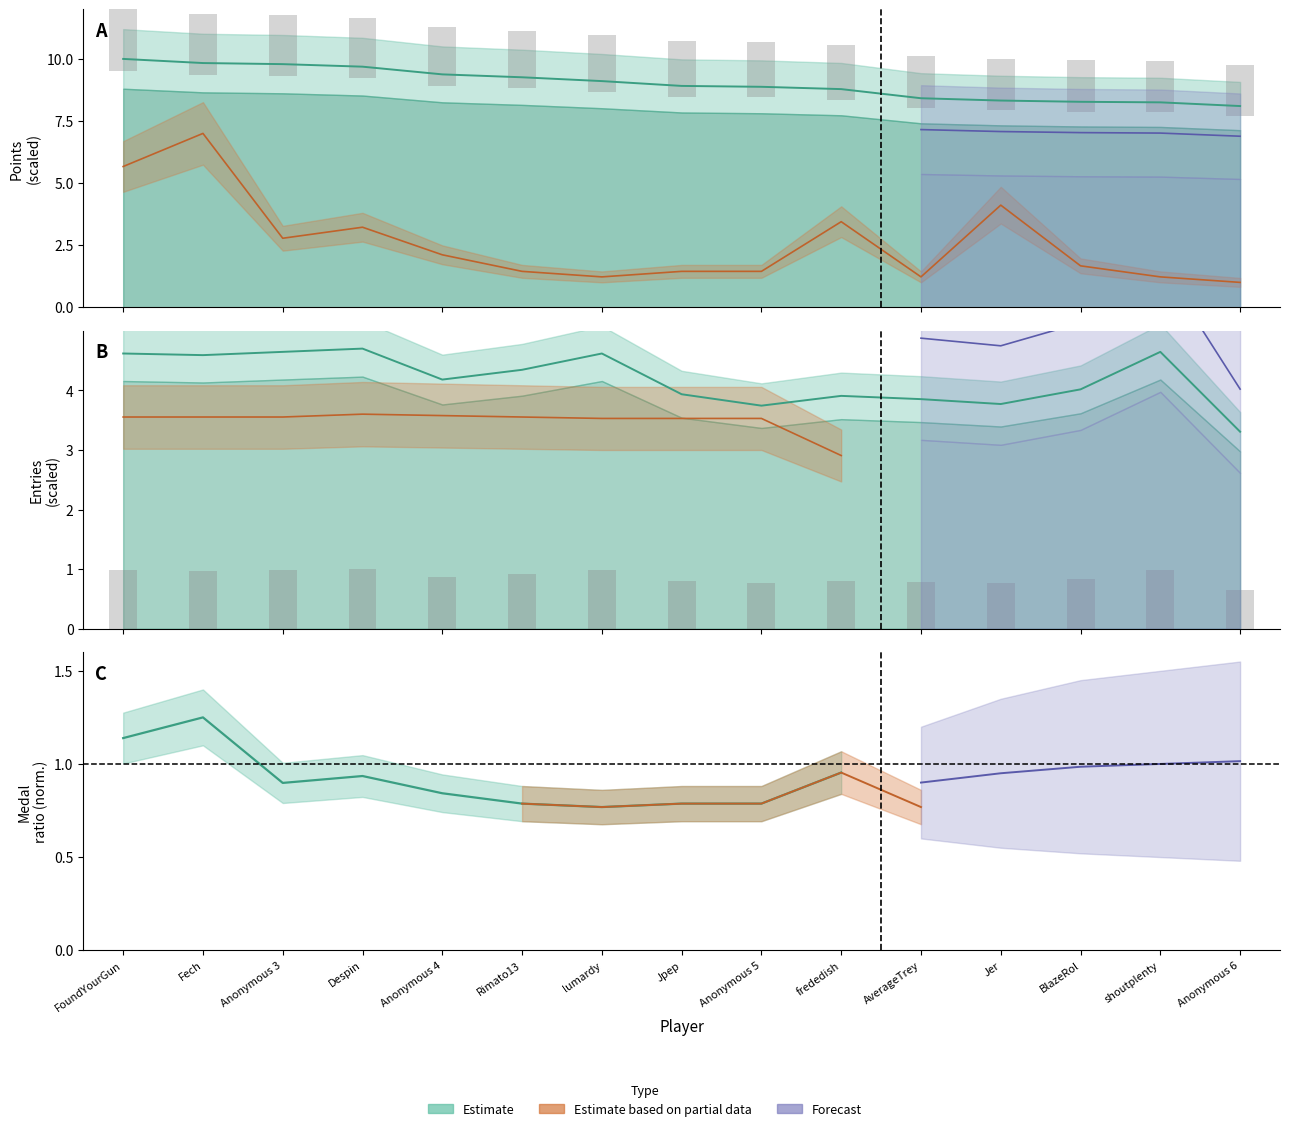

What is the difference between the maximum and minimum values?

1.9